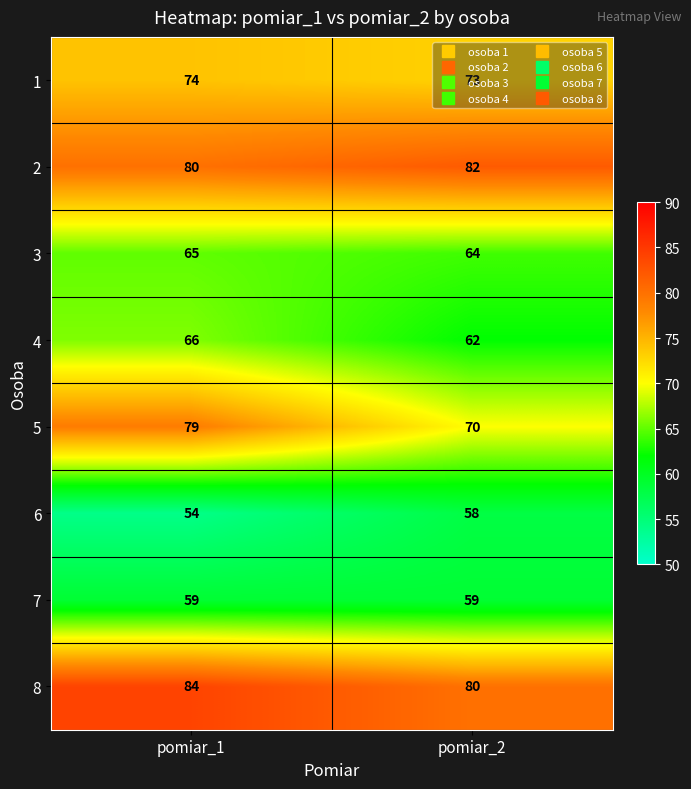

What is the approximate value of 1 at pomiar_1?

74